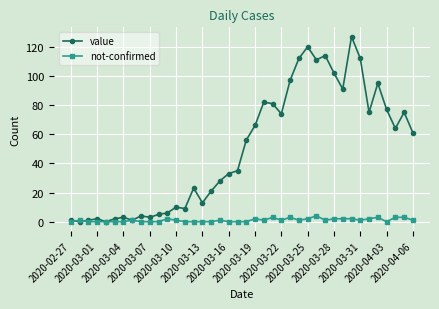

Count the number of categories in the chart.

40